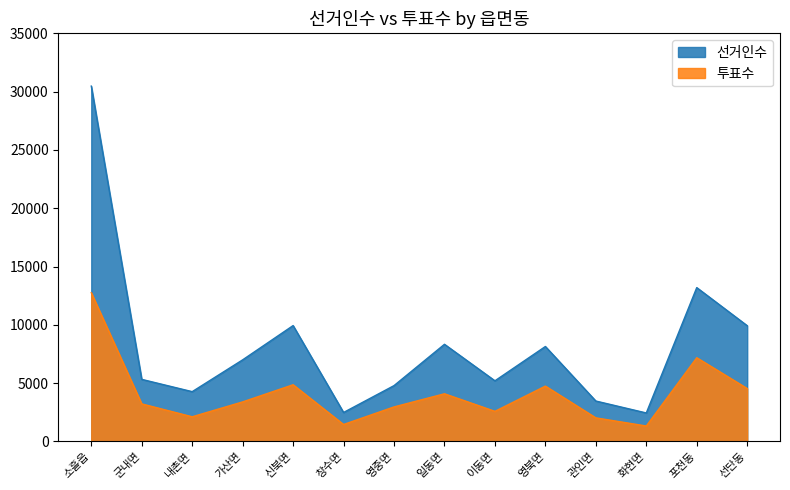

The 투표수 series shows 6798 at 일동면. True or false?

False